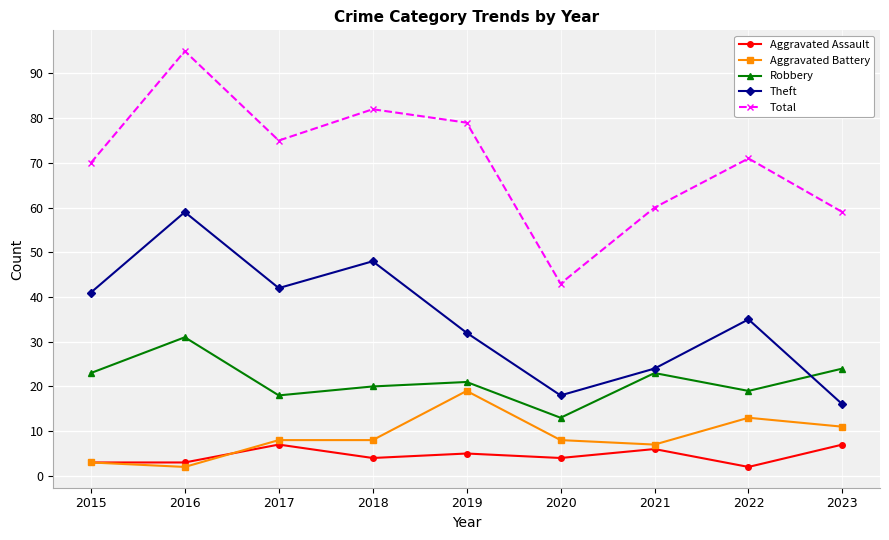

Reading left to right, transcribe all the data shown in this chart.

Aggravated Assault: 2015=3	2016=3	2017=7	2018=4	2019=5	2020=4	2021=6	2022=2	2023=7
Aggravated Battery: 2015=3	2016=2	2017=8	2018=8	2019=19	2020=8	2021=7	2022=13	2023=11
Robbery: 2015=23	2016=31	2017=18	2018=20	2019=21	2020=13	2021=23	2022=19	2023=24
Theft: 2015=41	2016=59	2017=42	2018=48	2019=32	2020=18	2021=24	2022=35	2023=16
Total: 2015=70	2016=95	2017=75	2018=82	2019=79	2020=43	2021=60	2022=71	2023=59